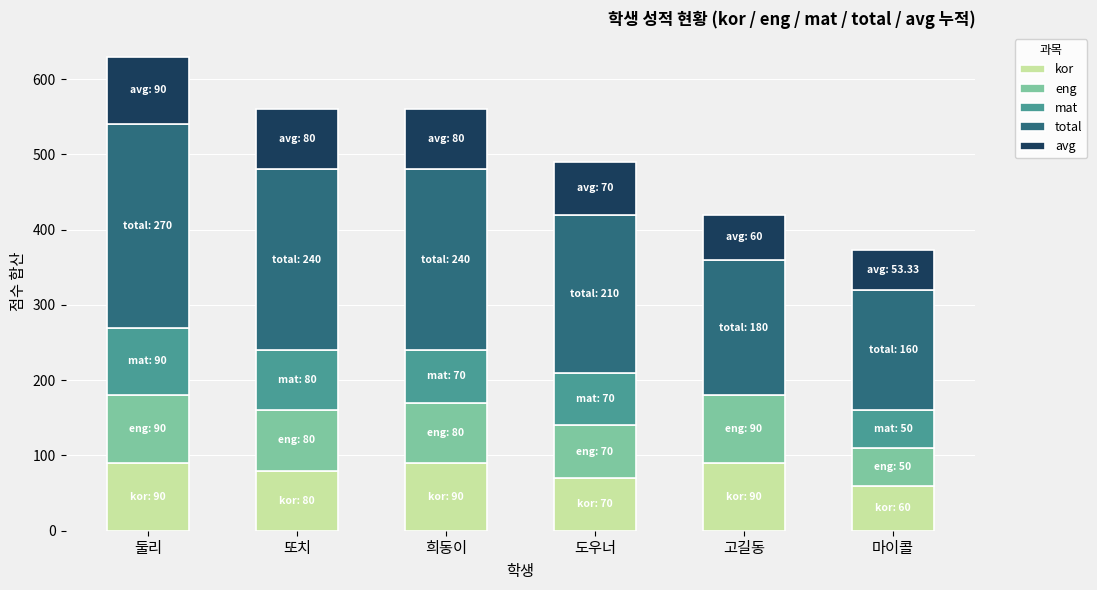

What are all the series names shown in the legend?

kor, eng, mat, total, avg